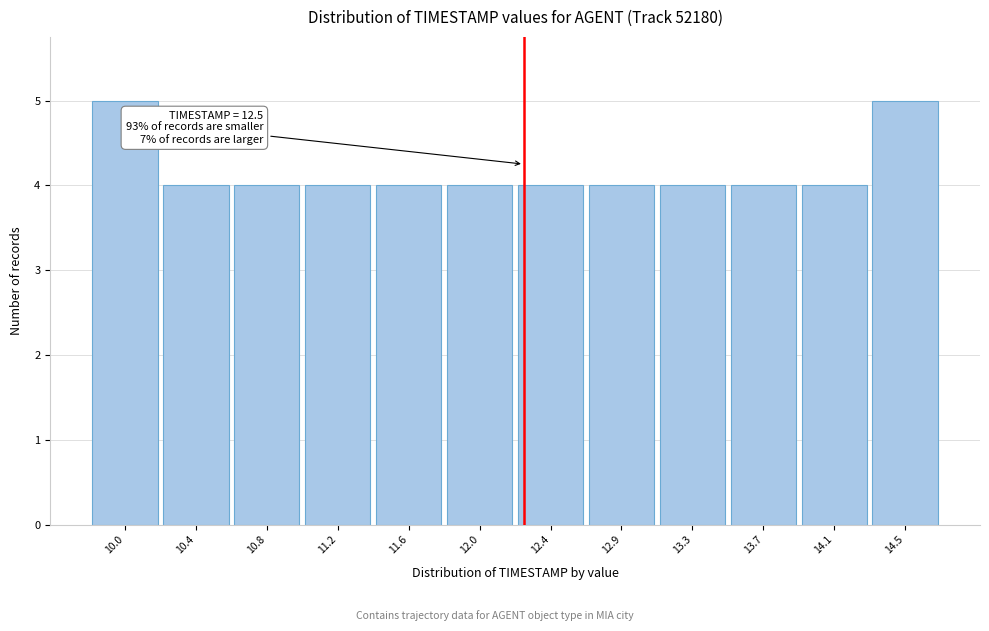

Reading left to right, extract all data points from this chart.

10.0=5	10.4=4	10.8=4	11.2=4	11.6=4	12.0=4	12.4=4	12.9=4	13.3=4	13.7=4	14.1=4	14.5=5